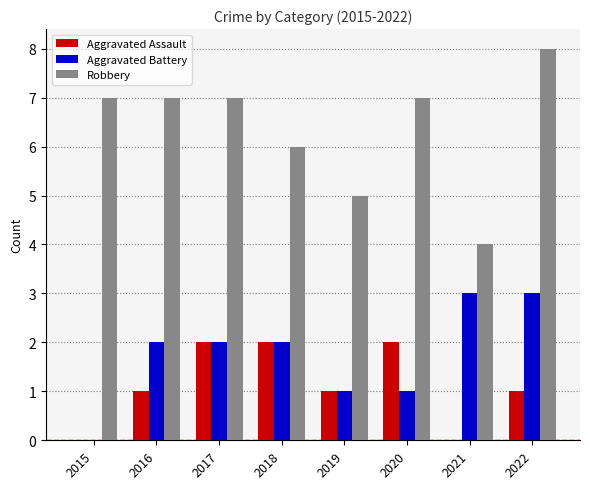

Reading right to left, transcribe all the data shown in this chart.

Aggravated Assault: 1	0	2	1	2	2	1	0
Aggravated Battery: 3	3	1	1	2	2	2	0
Robbery: 8	4	7	5	6	7	7	7